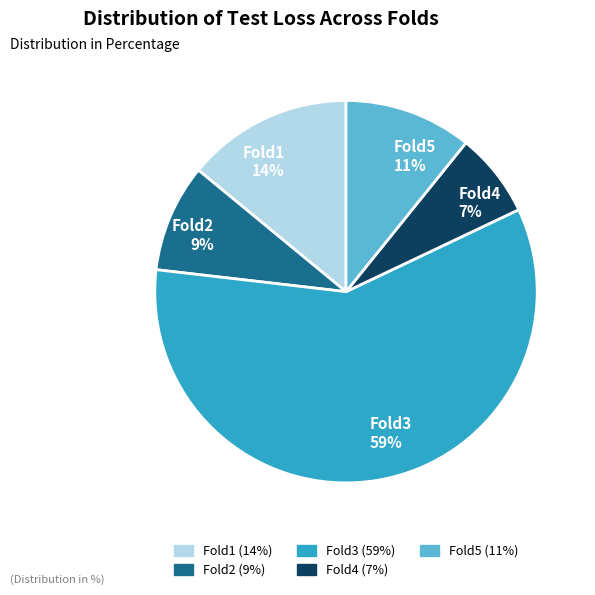

To the nearest percent, what percentage of the pie is Fold4?

7%